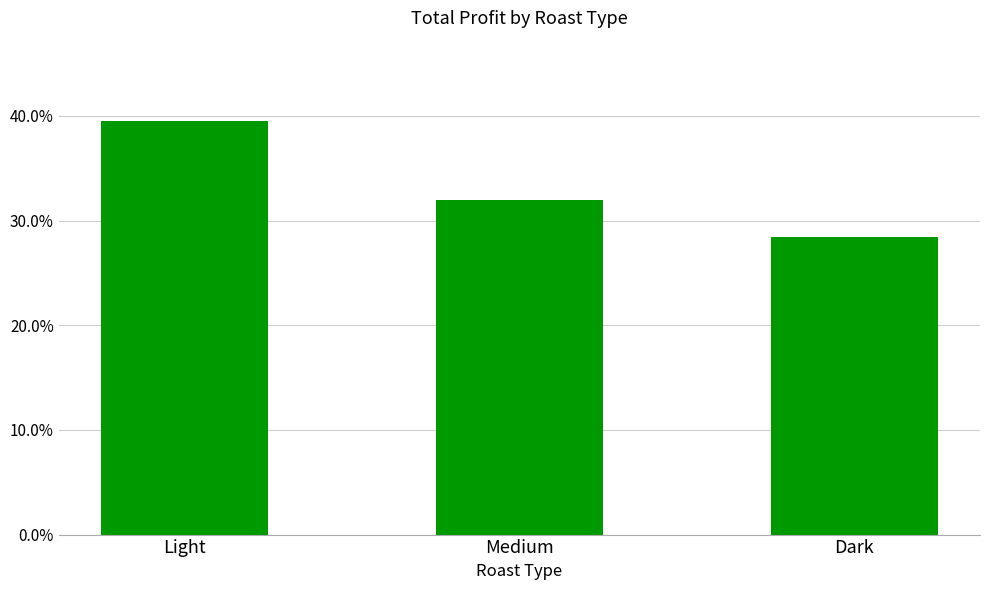

What is the difference between the maximum and second lowest values?

7.5